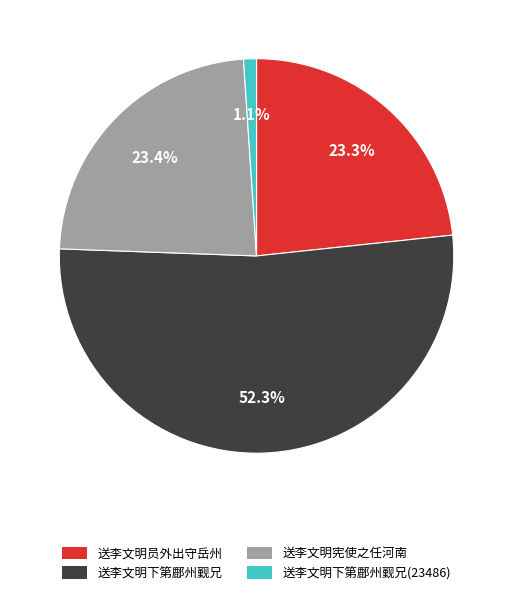

Which category accounts for the majority?

送李文明下第鄜州觐兄